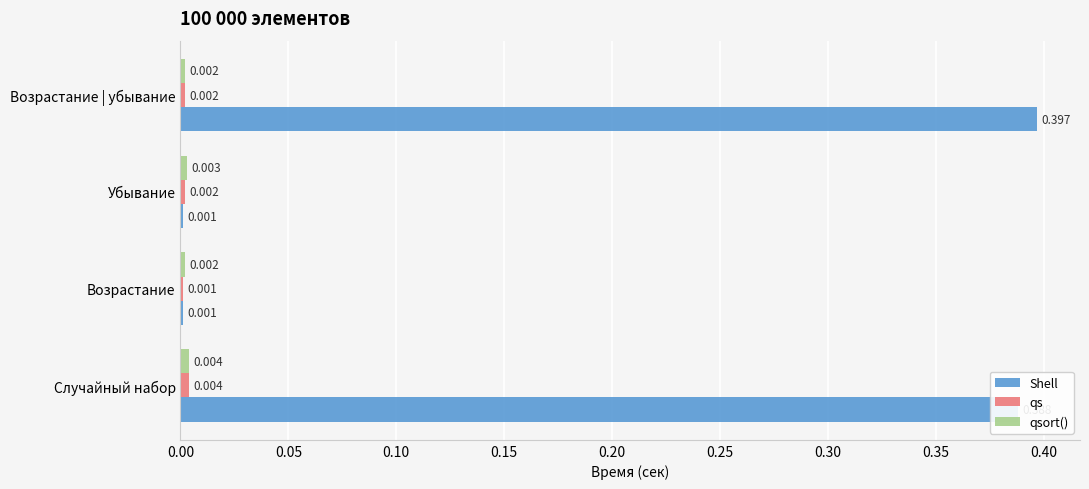

Which series changed the most between Возрастание and Возрастание | убывание?

Shell